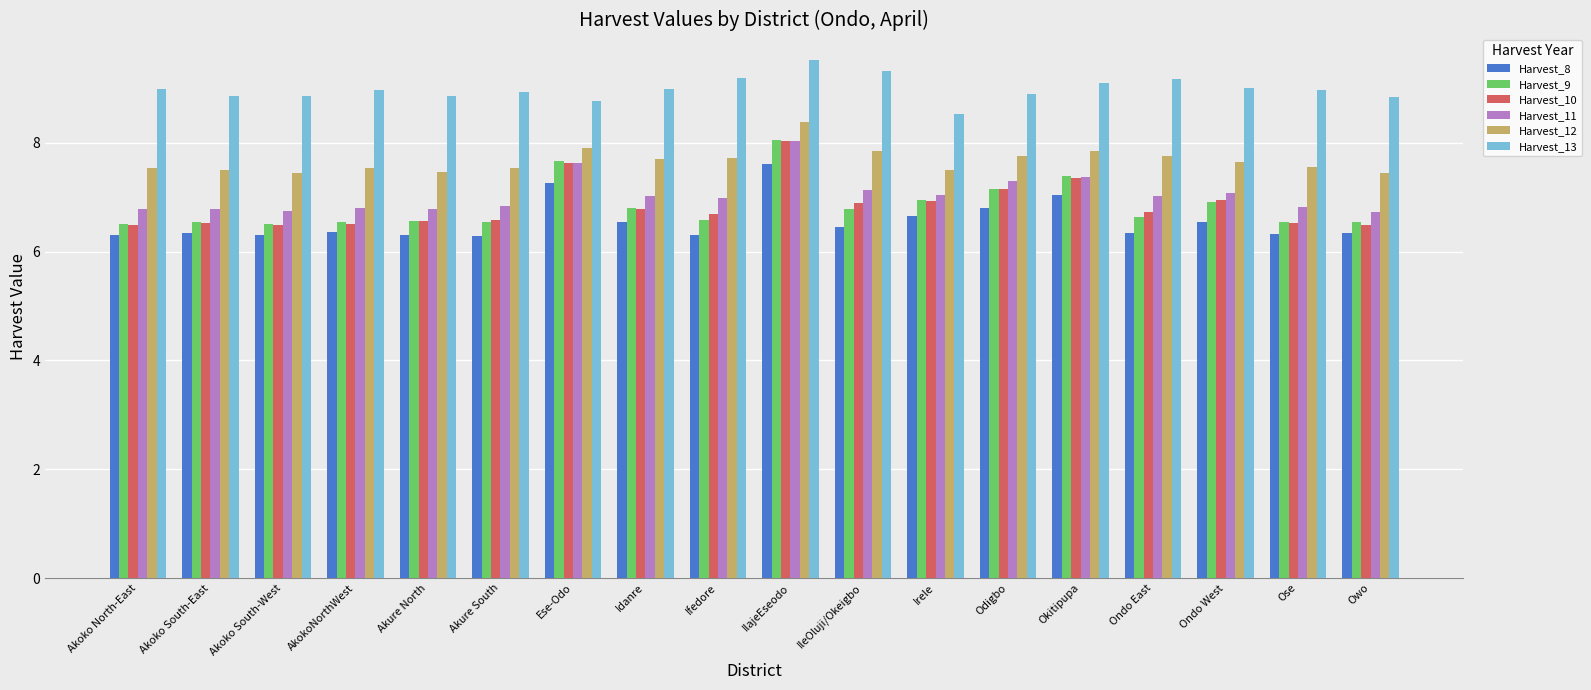

What is the label of the 18th bar from the right?

Akoko North-East